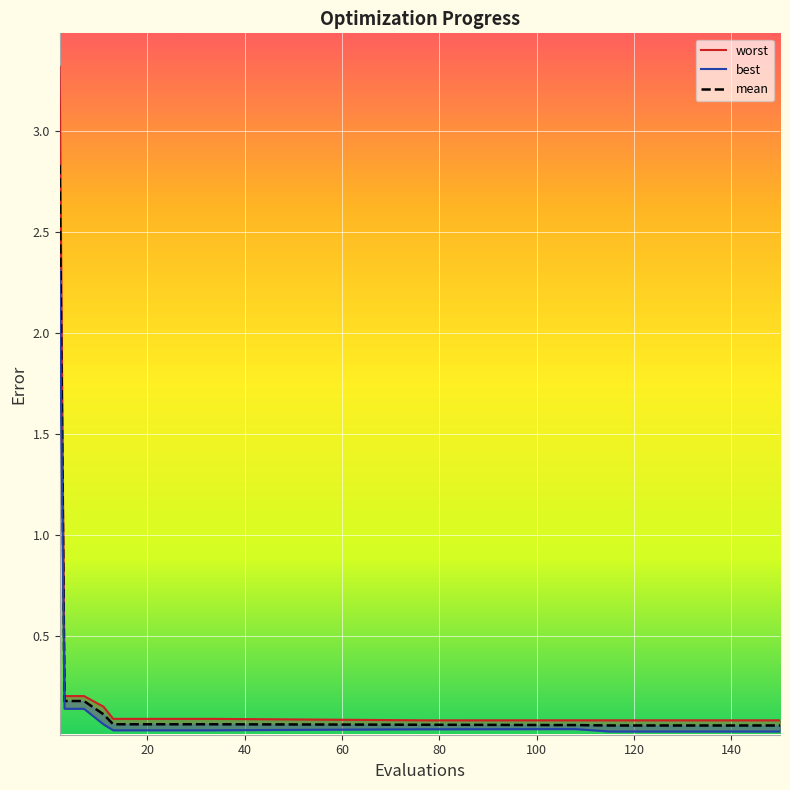

The value of mean at 12 is 0.1. True or false?

False